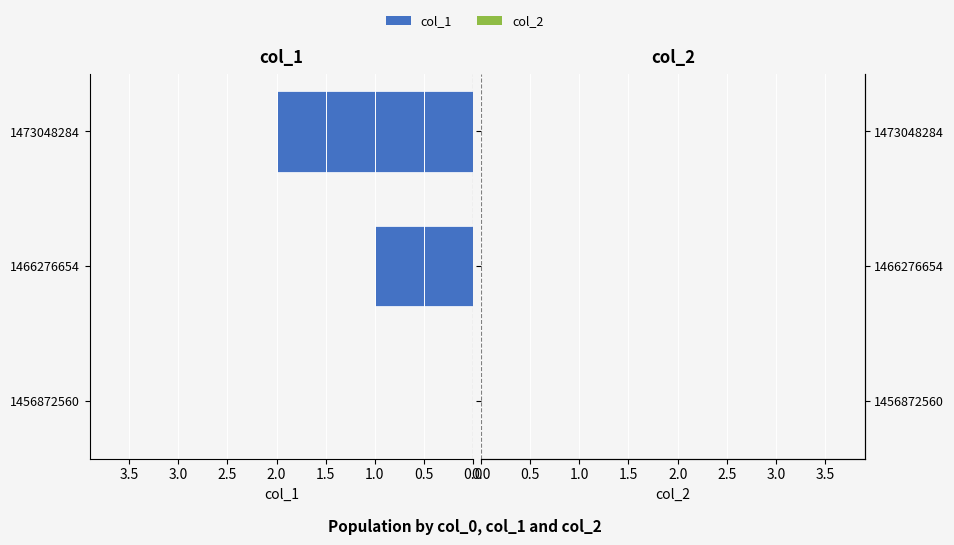

What is the sum of the values at 1473048284 and 1466276654?

3